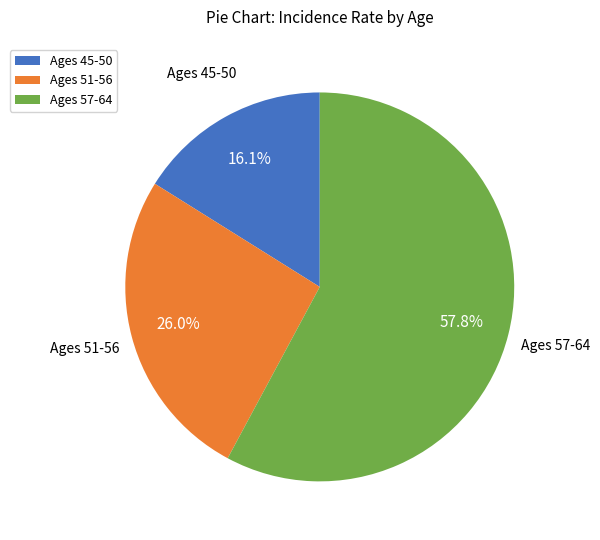

Do Ages 57-64 and Ages 51-56 together represent more than half of the pie?

Yes